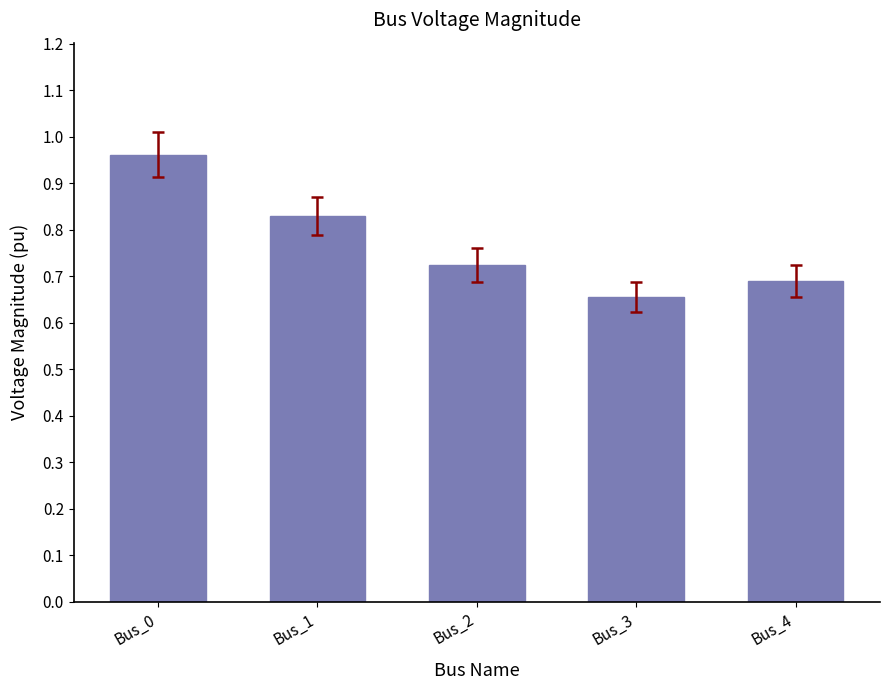

At which category does the chart reach its minimum across all series?

Bus_3